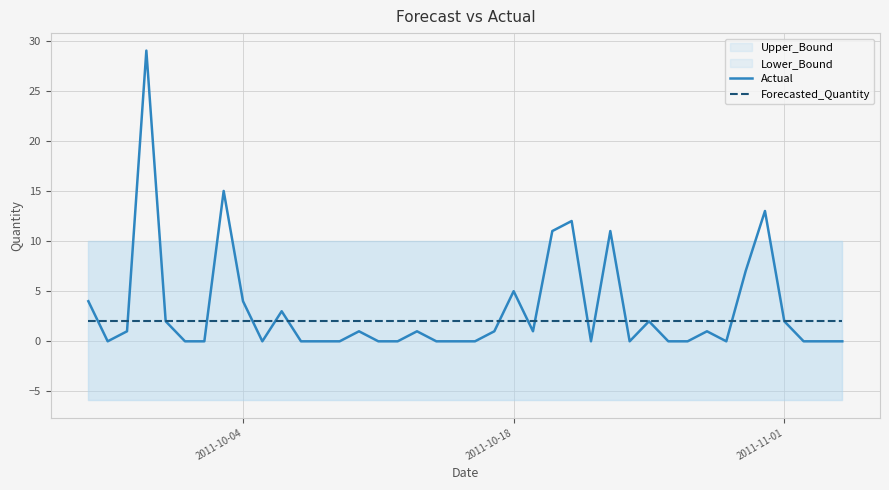

Is it true that Forecasted_Quantity equals 2.1 at 2011-10-18?

True